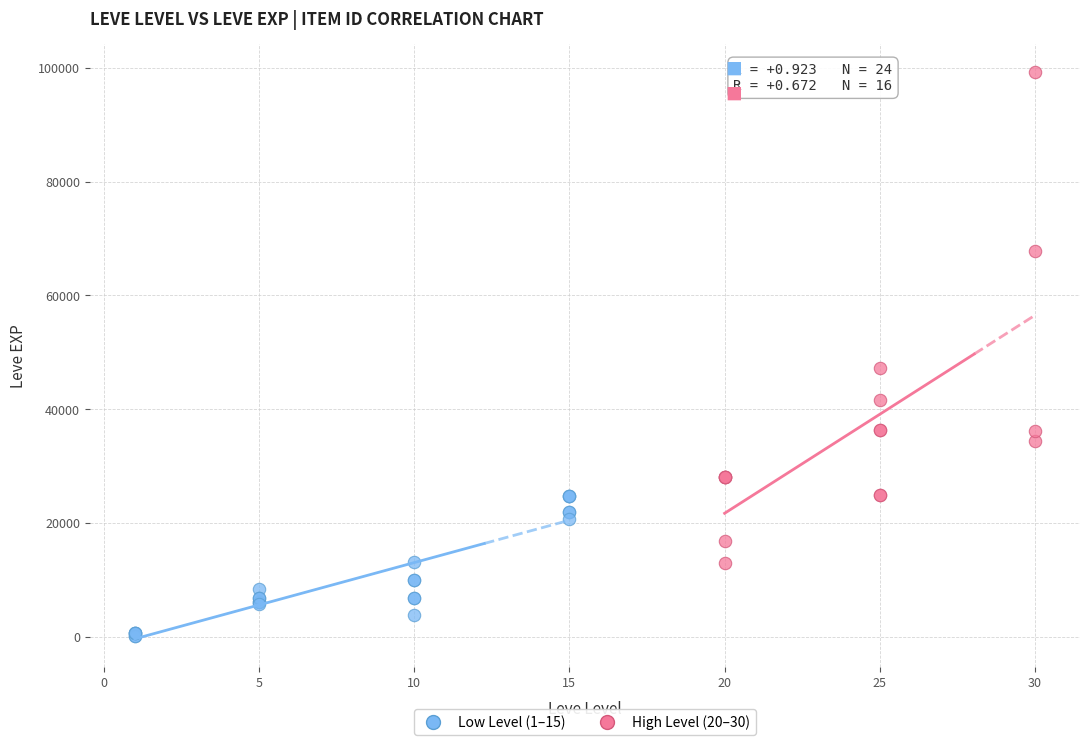

Which series contains the highest Y value?

High Level (20–30)